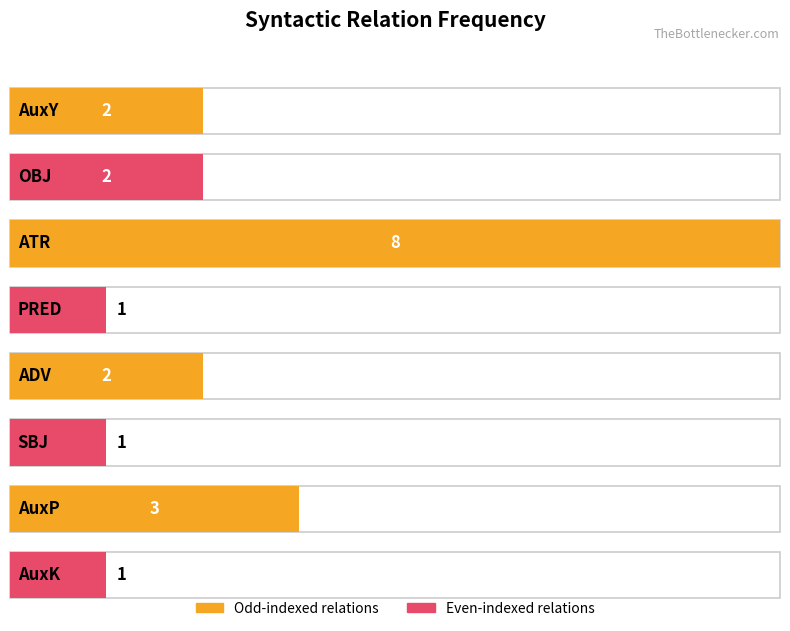

Where is the data nearest to the value 2?

OBJ